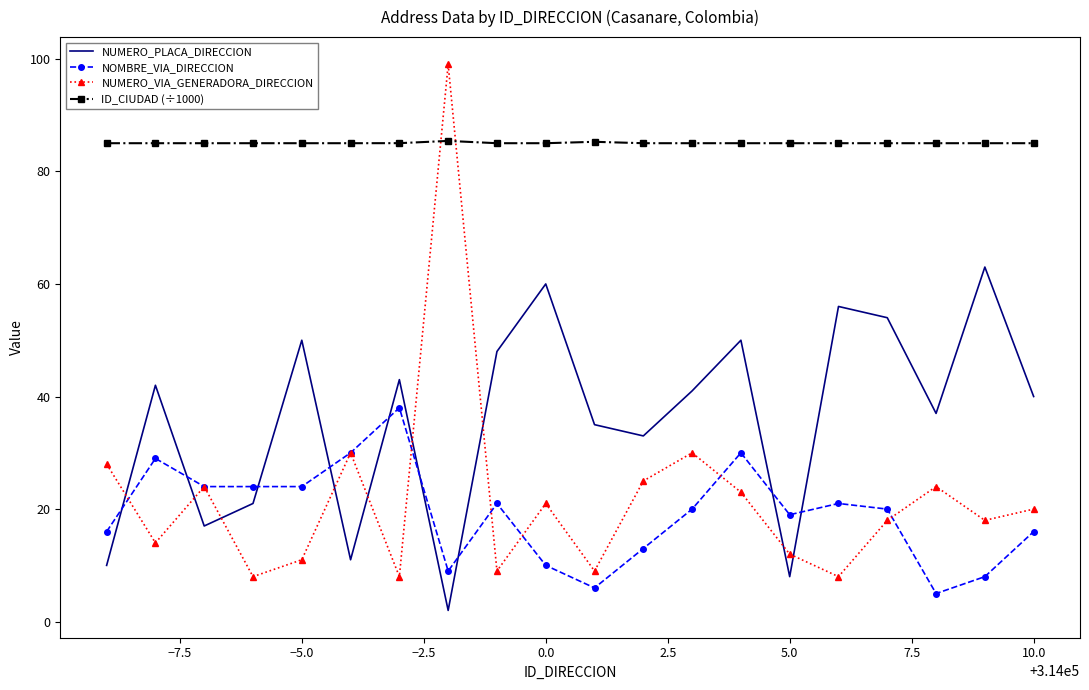

Which series has the widest spread of values?

NUMERO_VIA_GENERADORA_DIRECCION